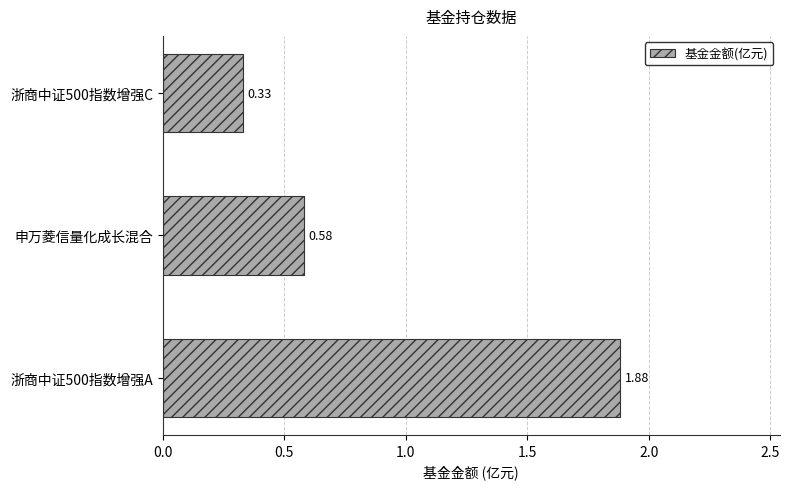

Rank the categories by value from lowest to highest.

浙商中证500指数增强C, 申万菱信量化成长混合, 浙商中证500指数增强A